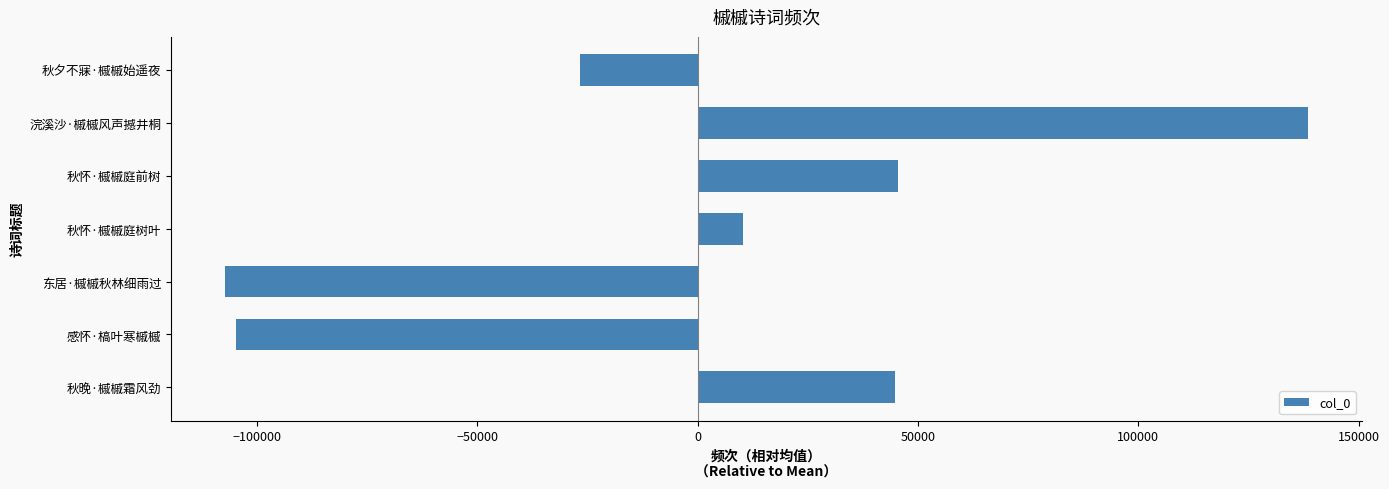

How many values are below zero?

3